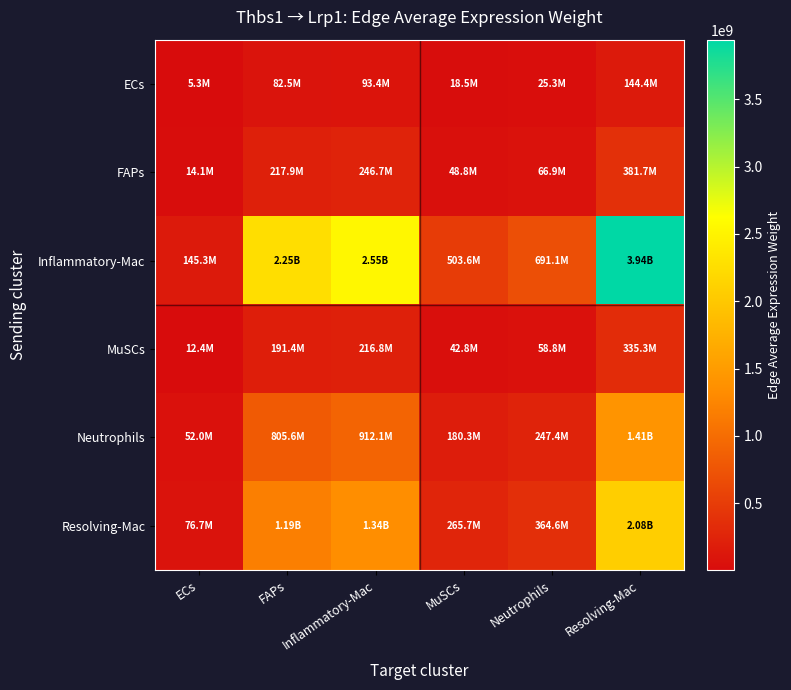

At which category is the sum across all series the highest?

Resolving-Mac